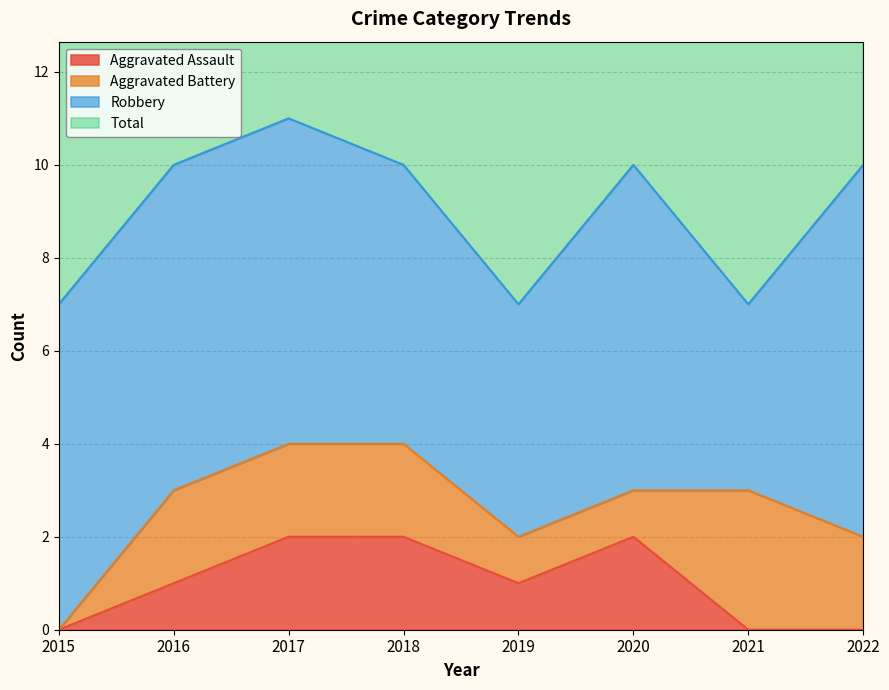

True or false: Aggravated Assault has a value of 3 at 2018.

False